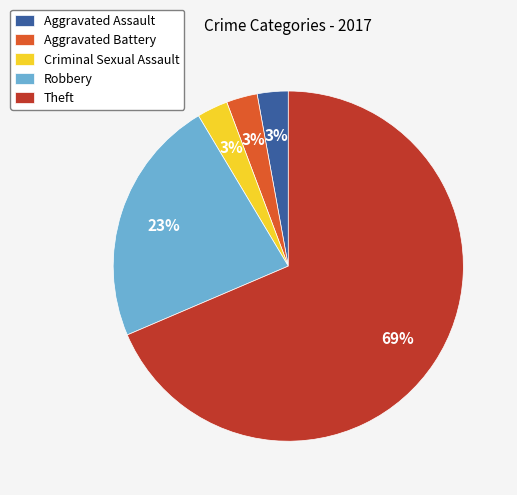

Which slice represents more than half of the pie?

Theft